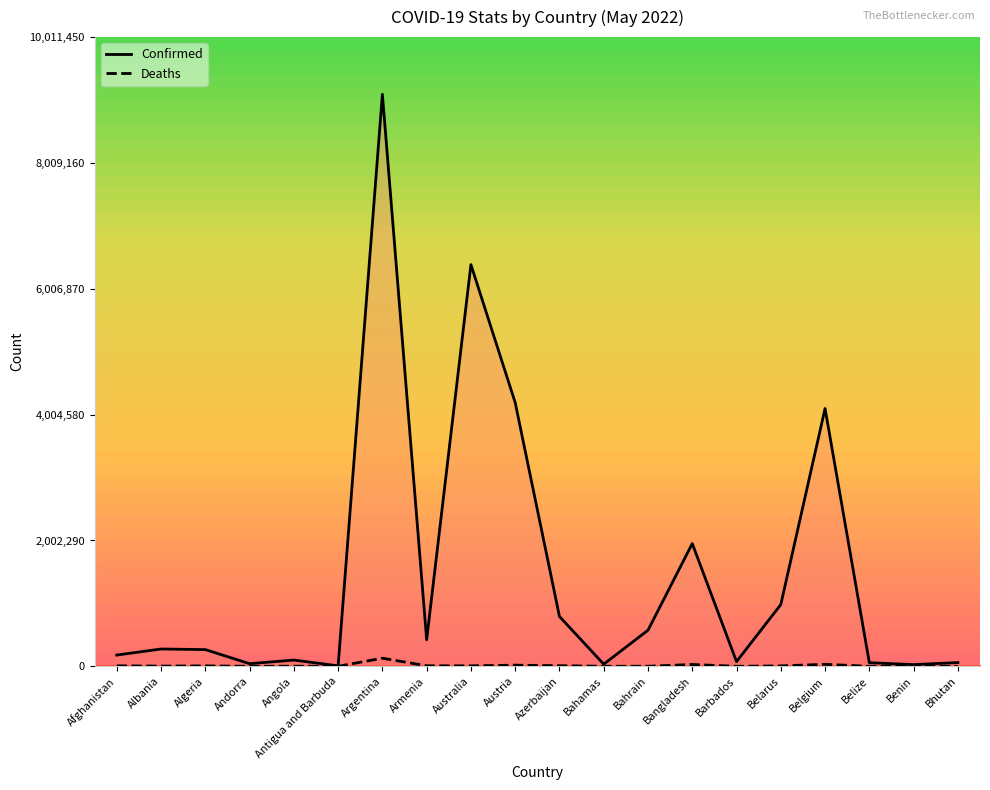

Between Belarus and Albania, which is larger?

Belarus